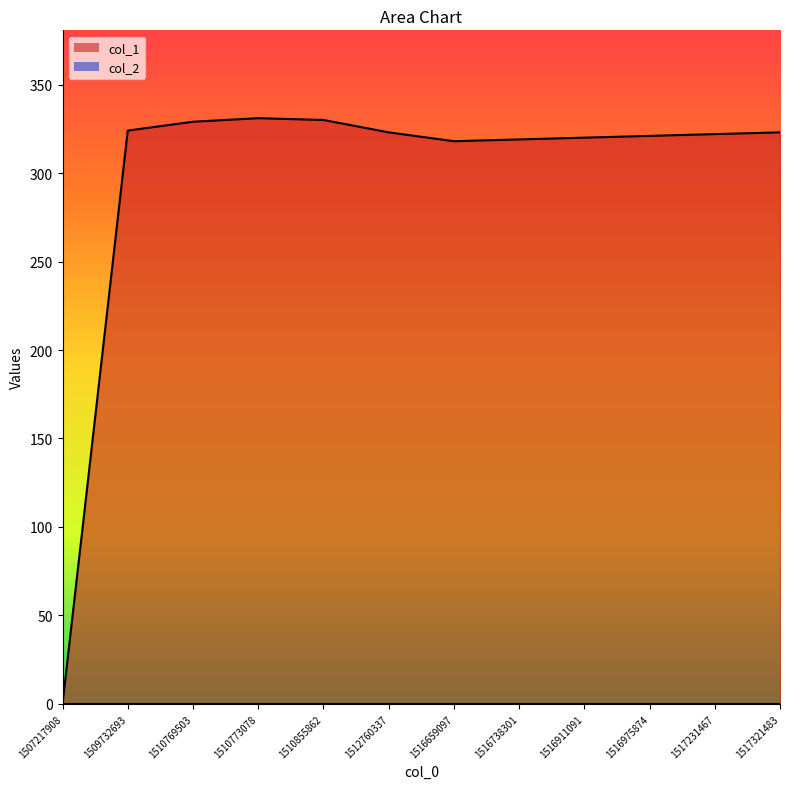

What is the sum of the values at 1510855862 and 1516975874?

651